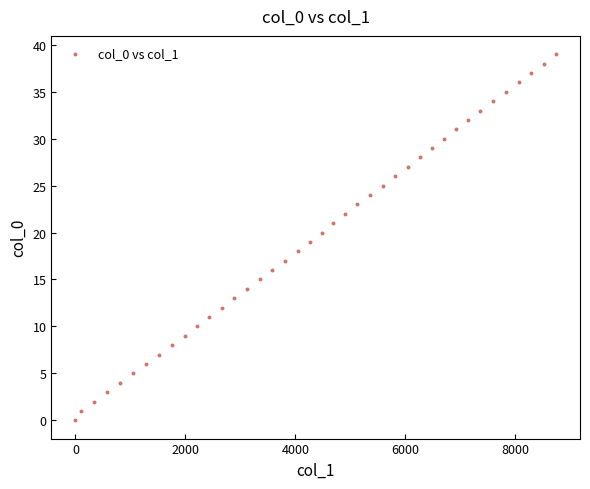

What is the range of Y values (max minus min)?

39